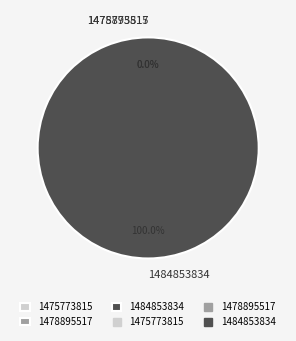

Between 1475773815 and 1478895517, which is larger?

1475773815